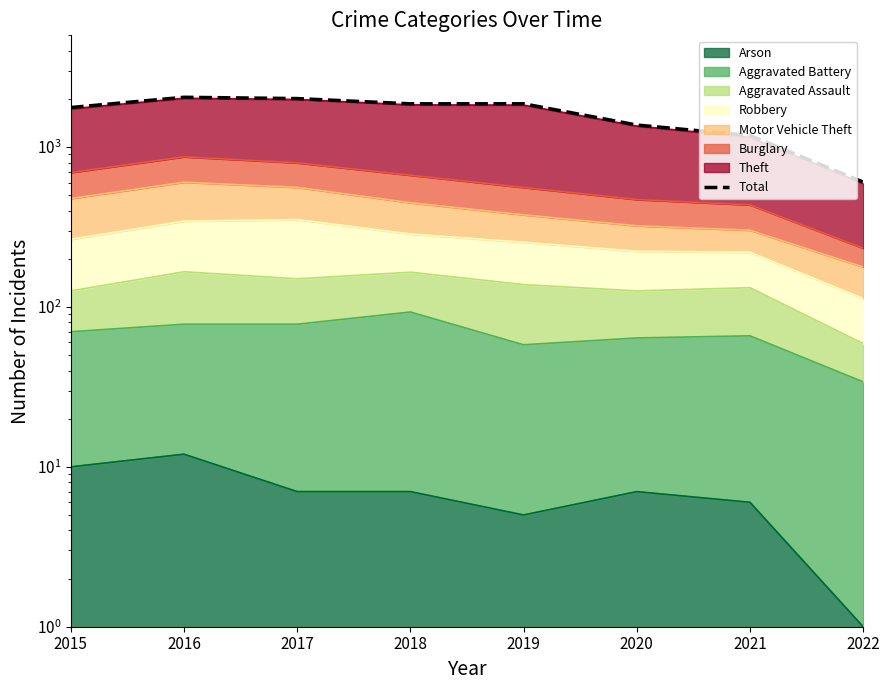

What is the minimum value shown in the chart?

604